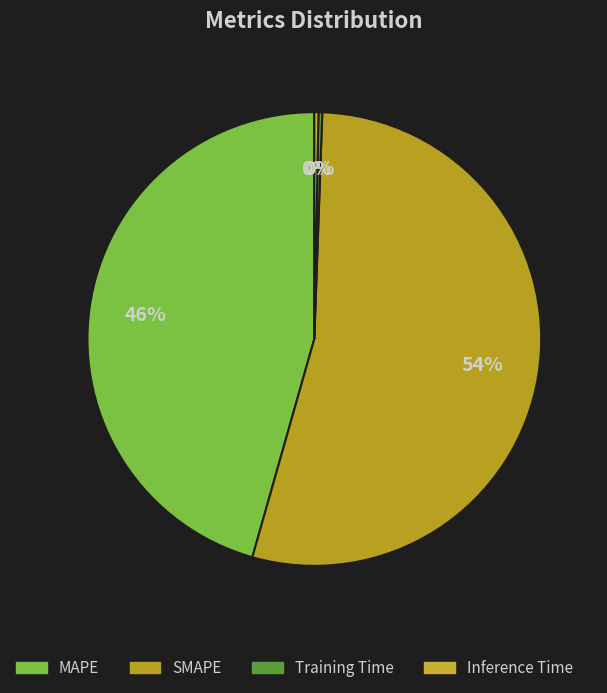

Which category has the biggest portion of the pie?

SMAPE